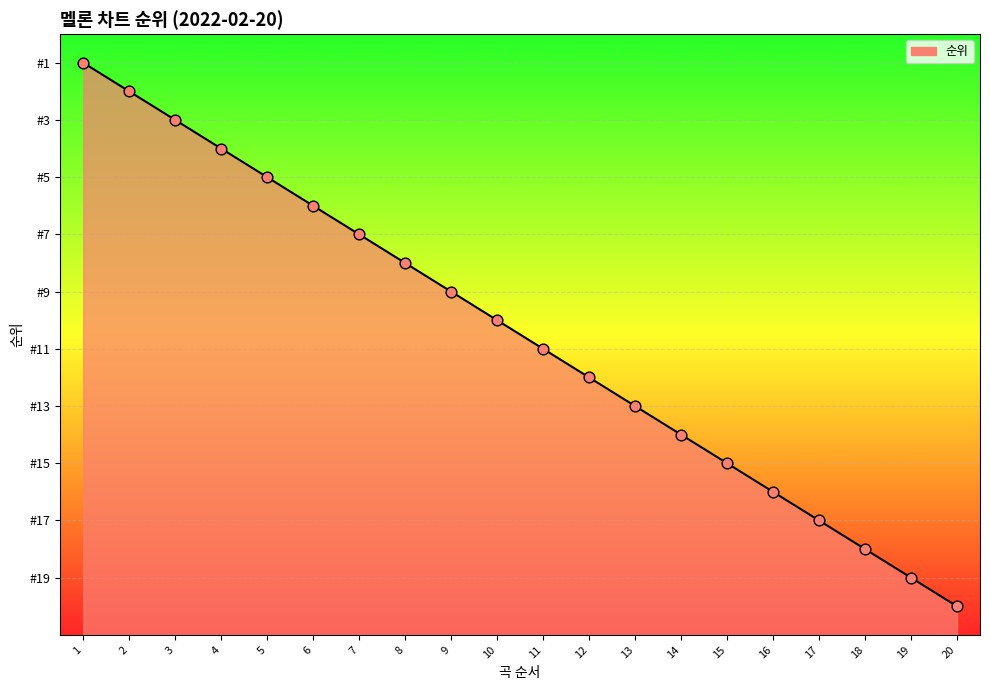

Is this an area chart (filled region under the line)?

Yes